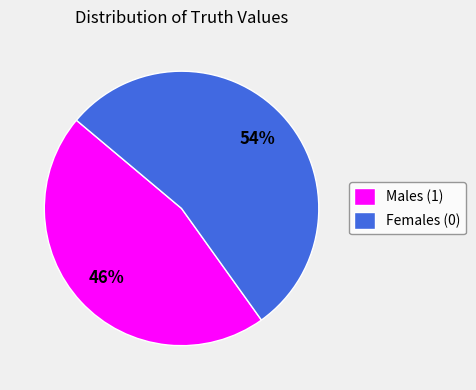

Combined, do Females (0) and Males (1) account for over 50%?

Yes